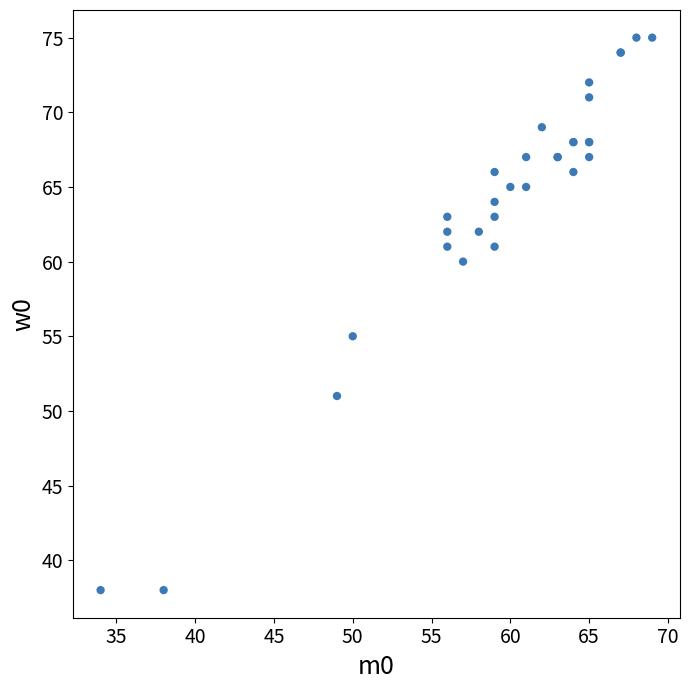

What Y value in the scatter plot is closest to 56?

55